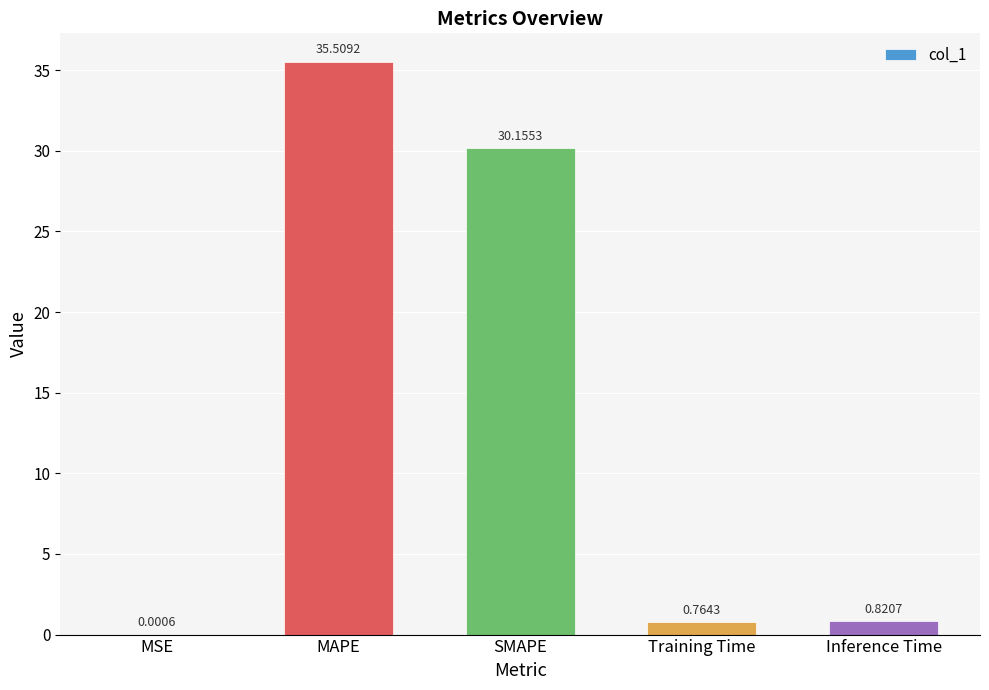

What is the change in value from Training Time to Inference Time?

+0.1